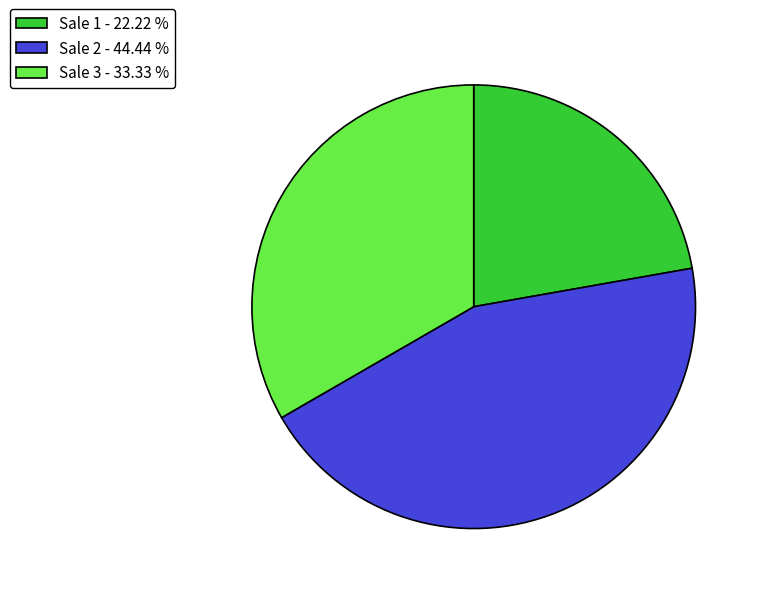

Which category has the biggest portion of the pie?

Sale 2 - 44.44 %